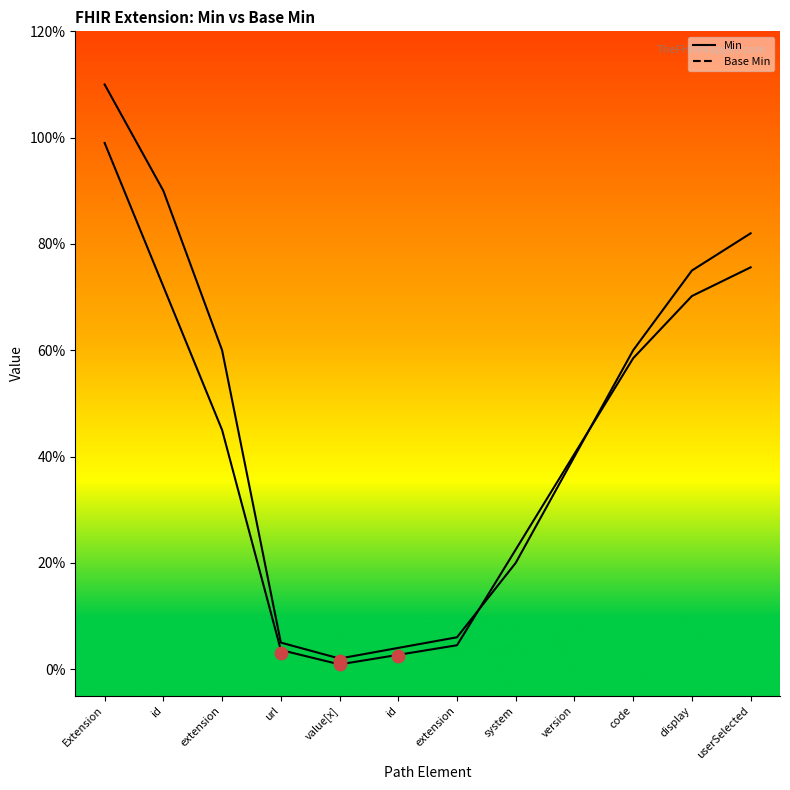

At how many categories does at least one series exceed 1?

1